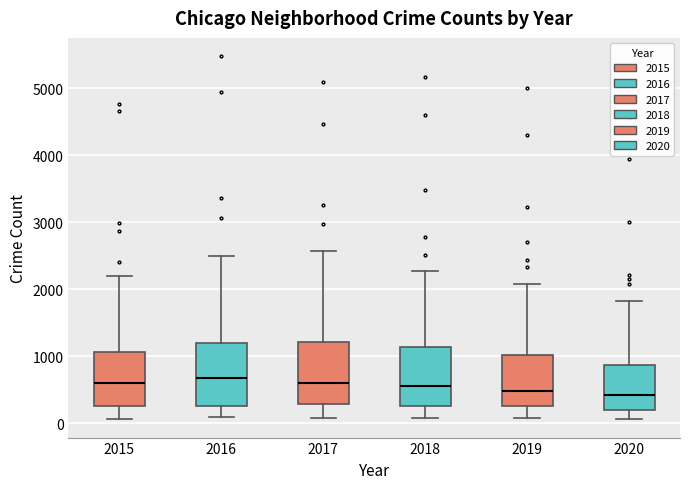

Reading left to right, transcribe this box plot: for each box, give where its median line is, the range the box spans, and where its two whiskers end, as read against the y-axis. The values are not printed on the chart, so give them approximately, as read against the axis.

2015: median 600, box 300 to 1100, whiskers 100 to 2200
2016: median 700, box 300 to 1200, whiskers 100 to 2500
2017: median 600, box 300 to 1200, whiskers 100 to 2600
2018: median 600, box 300 to 1100, whiskers 100 to 2300
2019: median 500, box 300 to 1000, whiskers 100 to 2100
2020: median 400, box 200 to 900, whiskers 100 to 1800